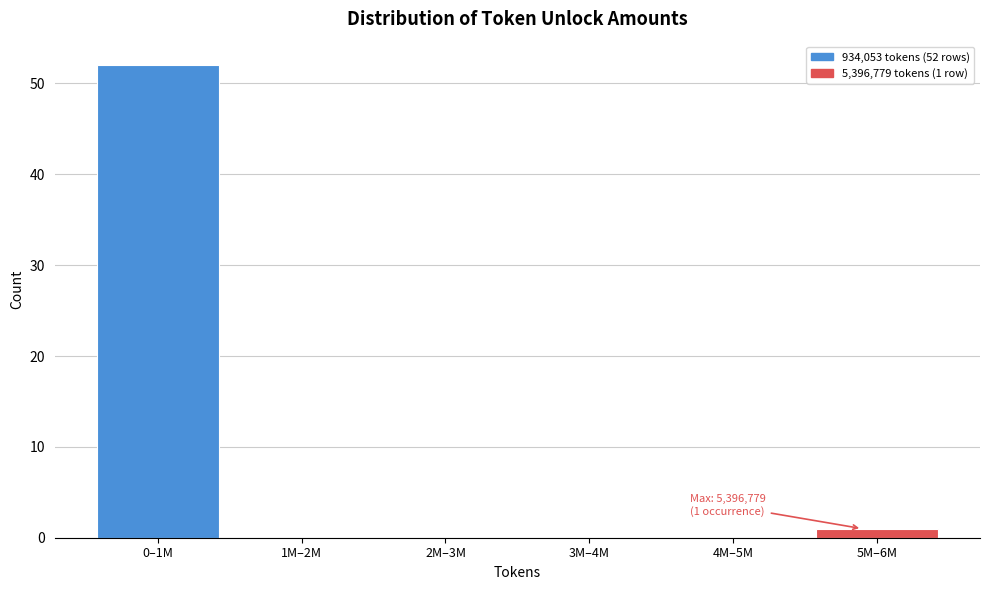

Reading right to left, transcribe all the data shown in this chart.

5M–6M=1	4M–5M=0	3M–4M=0	2M–3M=0	1M–2M=0	0–1M=52